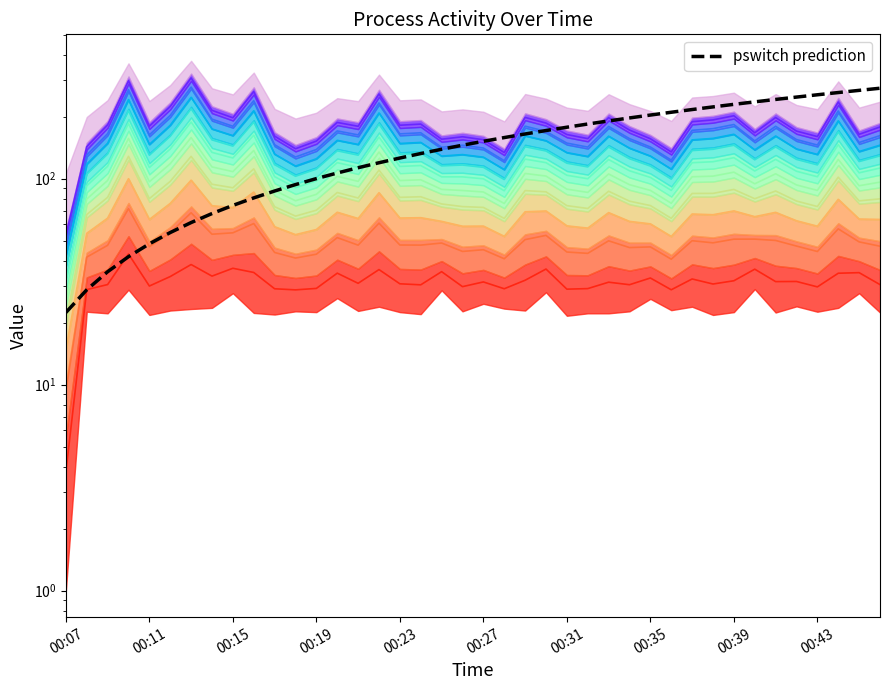

What value does the data have at 00:43?

80.7